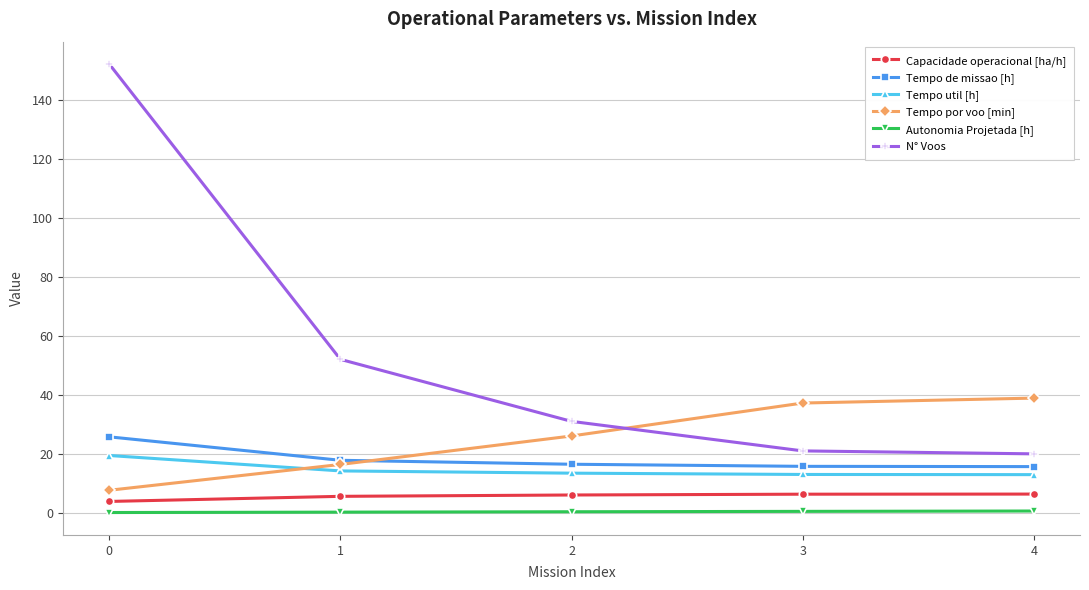

The Autonomia Projetada [h] series shows 0.4 at 2. True or false?

True